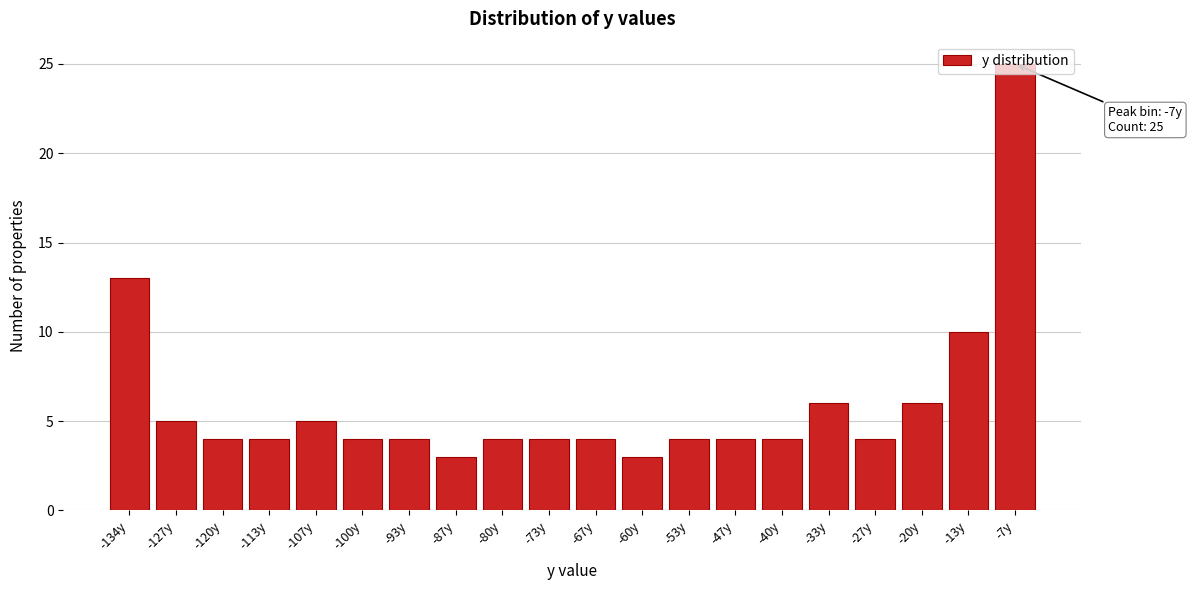

What position from the right is -13y?

2